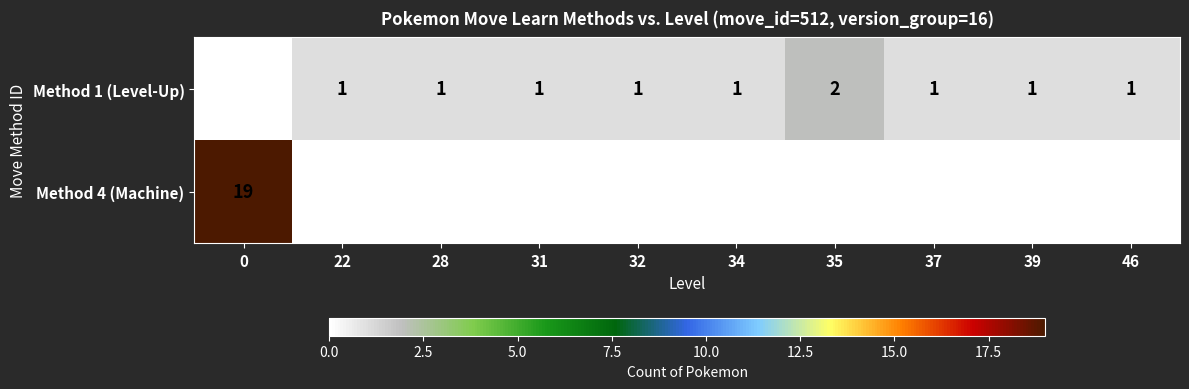

Count the number of data series in this chart.

2